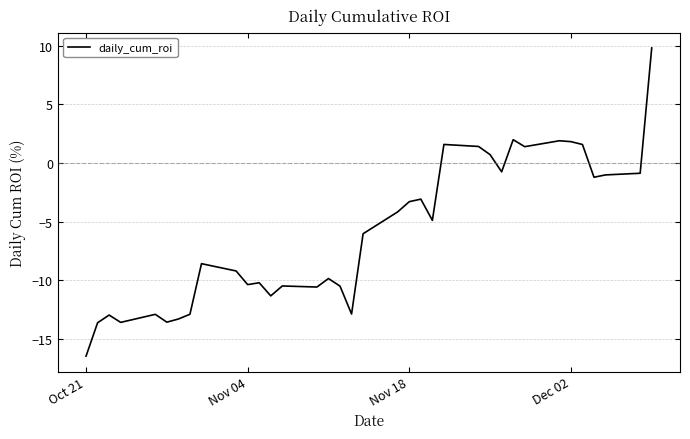

What is the maximum value shown in the chart?

9.8